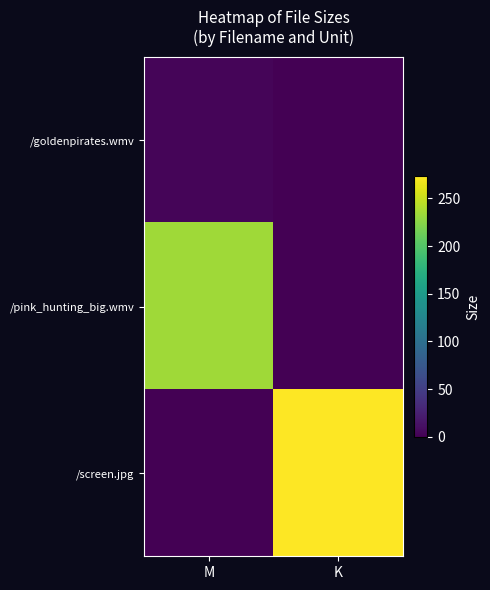

Which series has the largest total across all categories?

/screen.jpg